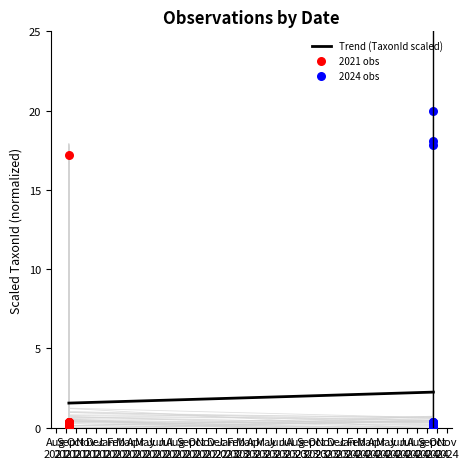

Between 2021-09-10 and 2024-09-20, which is larger?

2024-09-20